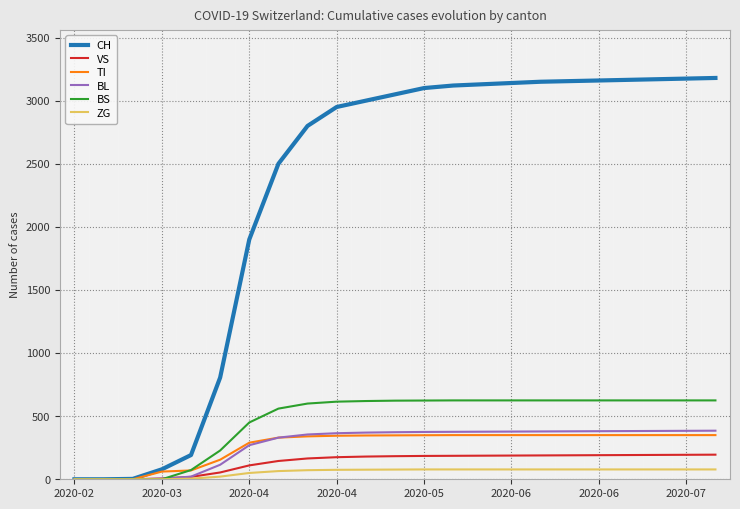

What are all the series names shown in the legend?

CH, VS, TI, BL, BS, ZG